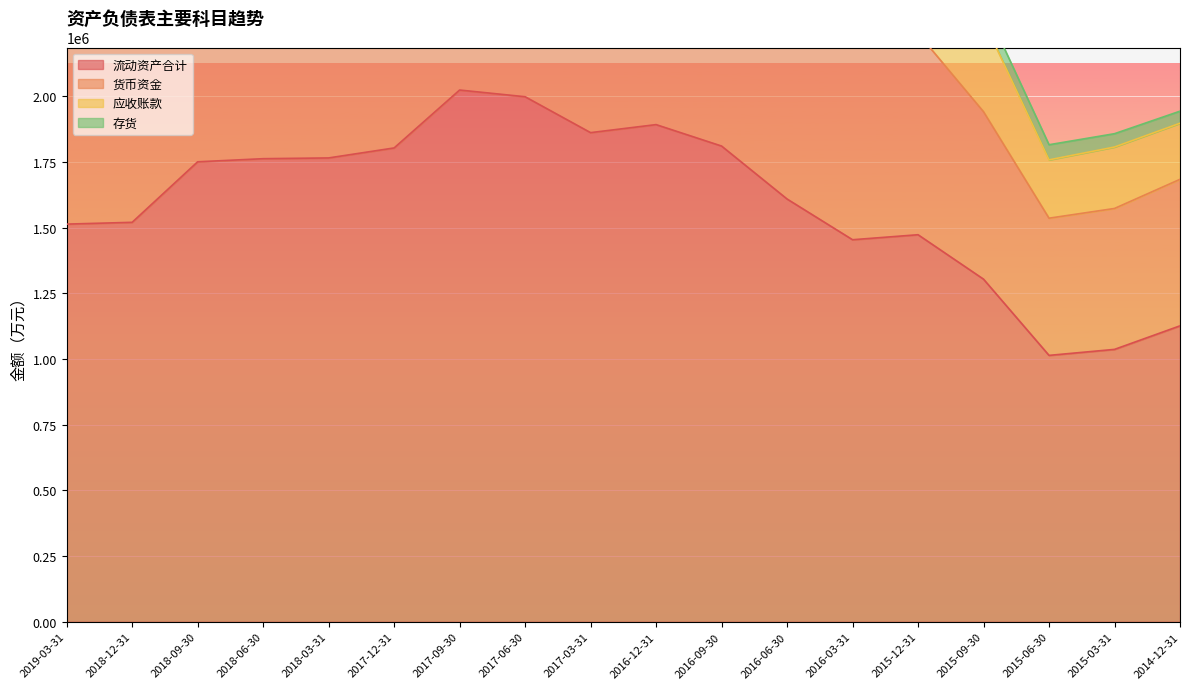

Rank the series by their average value, from lowest to highest.

存货, 应收账款, 货币资金, 流动资产合计